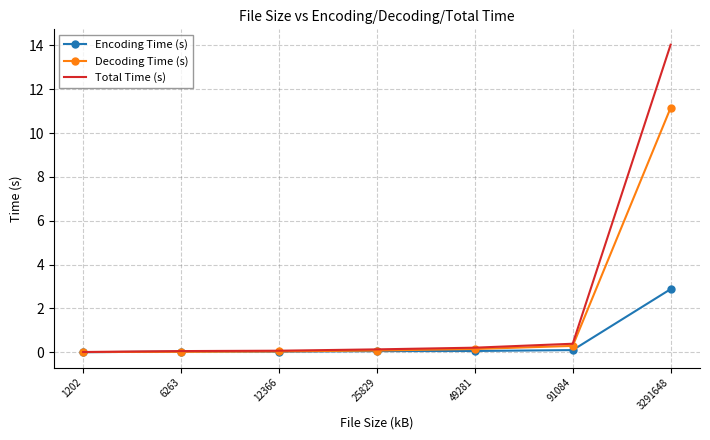

What is the maximum value for Total Time (s)?

14.0